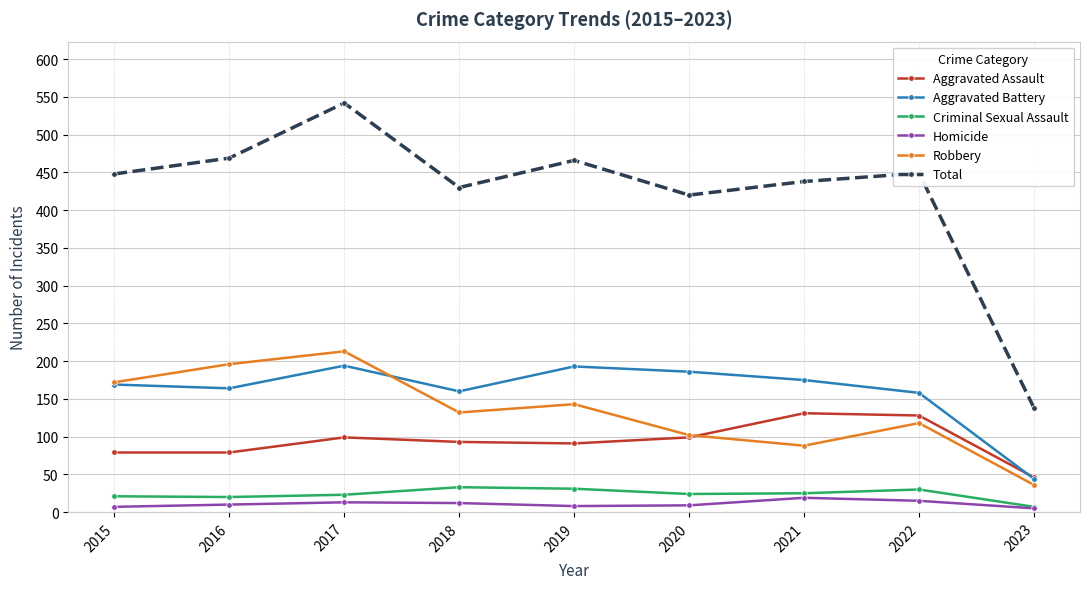

At 2018, list the series in order from largest to smallest.

Total, Aggravated Battery, Robbery, Aggravated Assault, Criminal Sexual Assault, Homicide